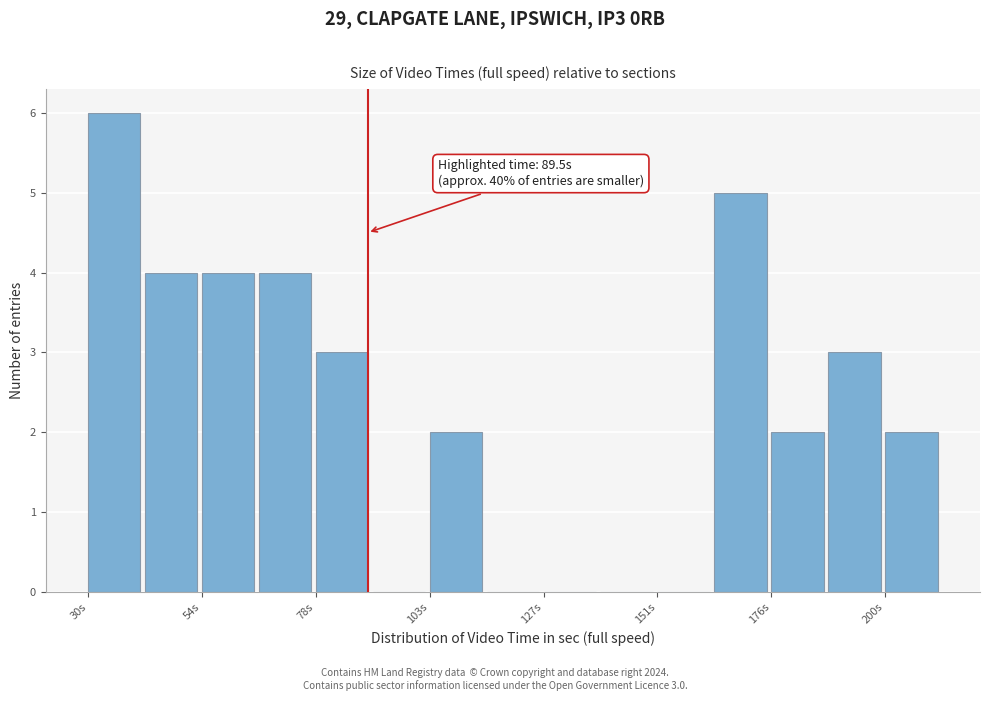

Around what value on the x-axis is the tallest bar? Give the approximate position of its centre, as read against the axis.

35